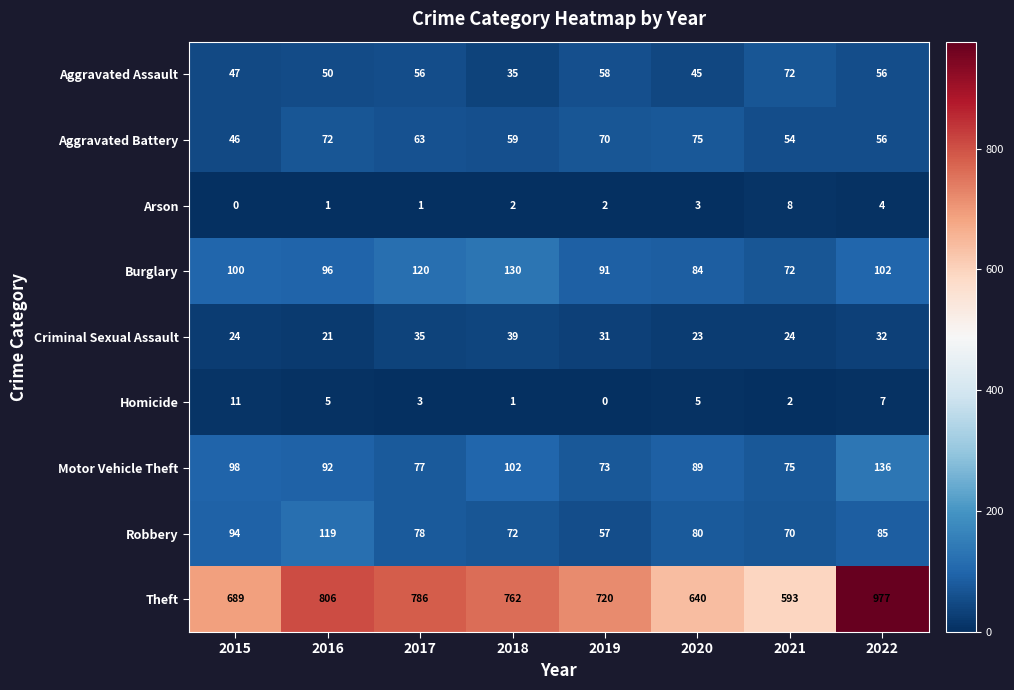

Which series changed the most between 2017 and 2022?

Theft